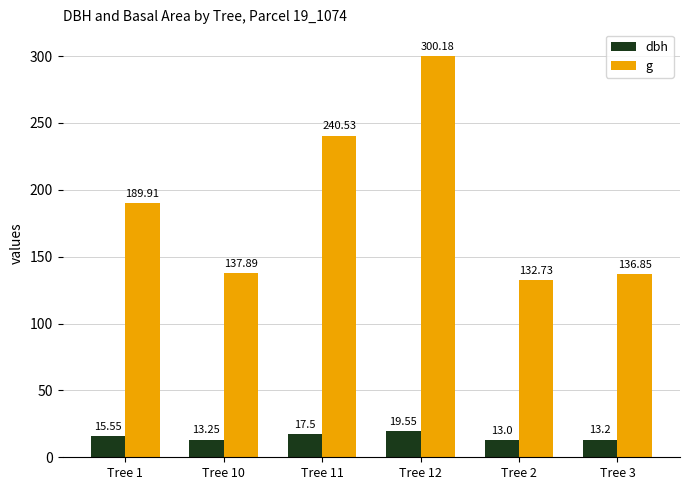

At which label is dbh closest to 16?

Tree 1